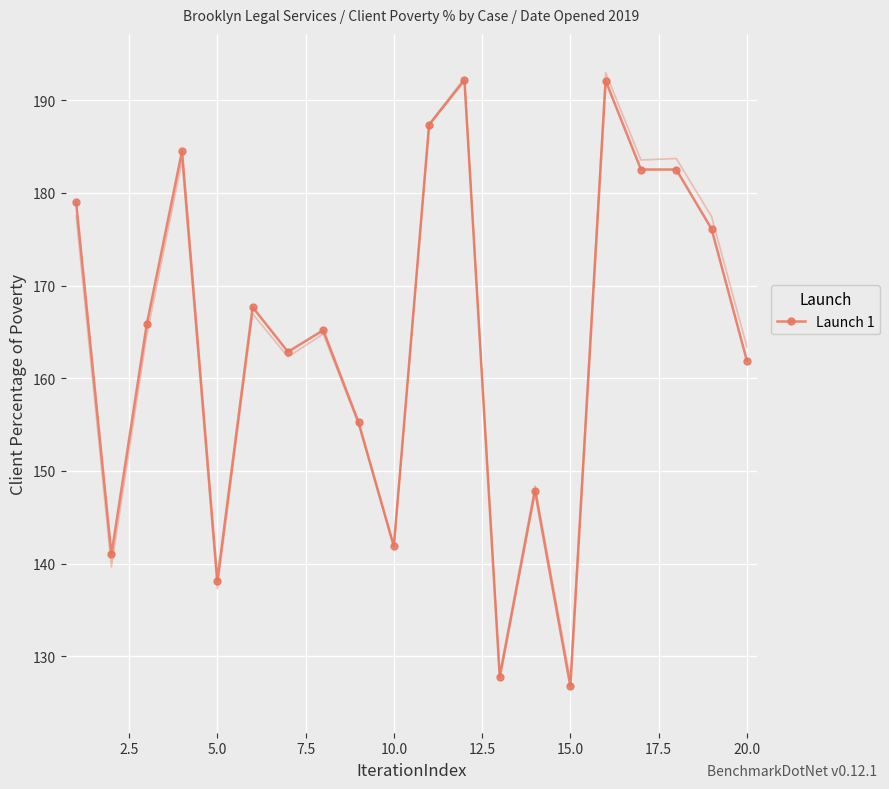

What is the minimum value for Launch 1?

126.8